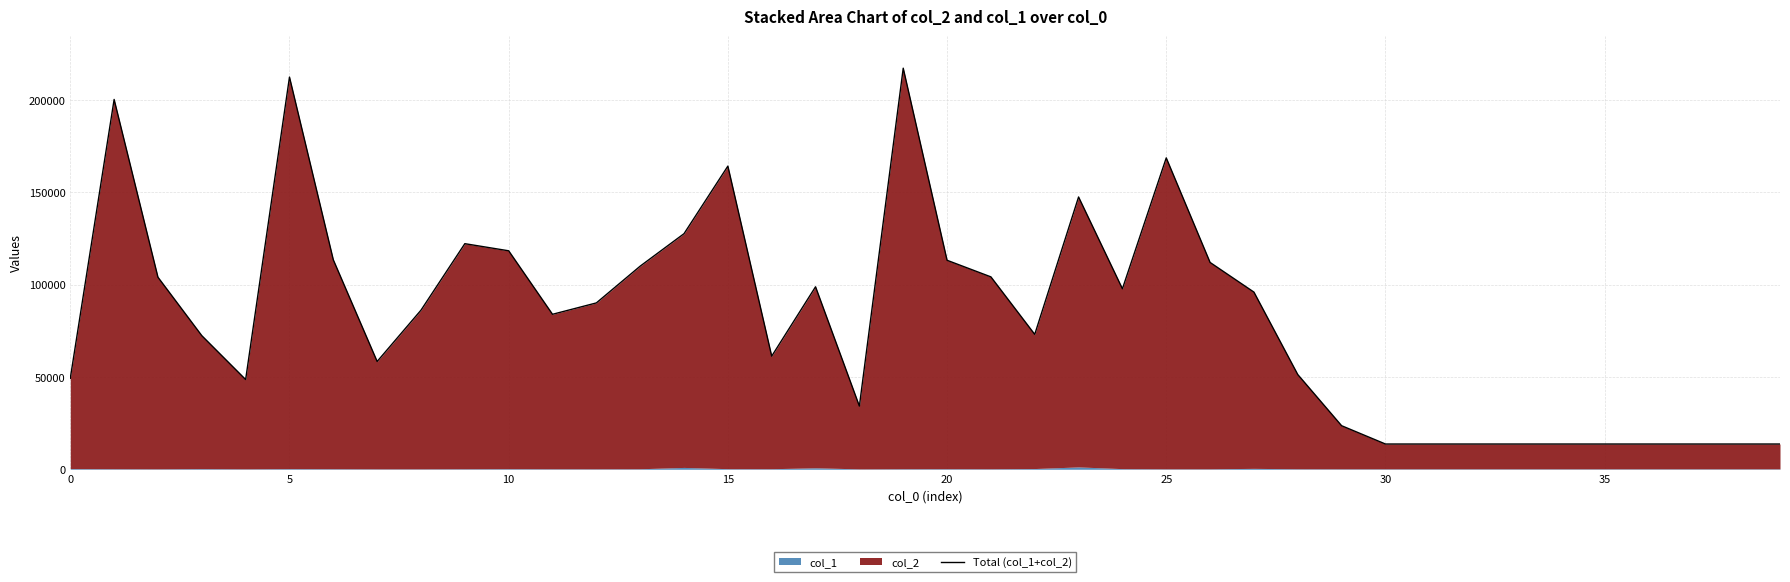

How many lines are shown in the chart?

1